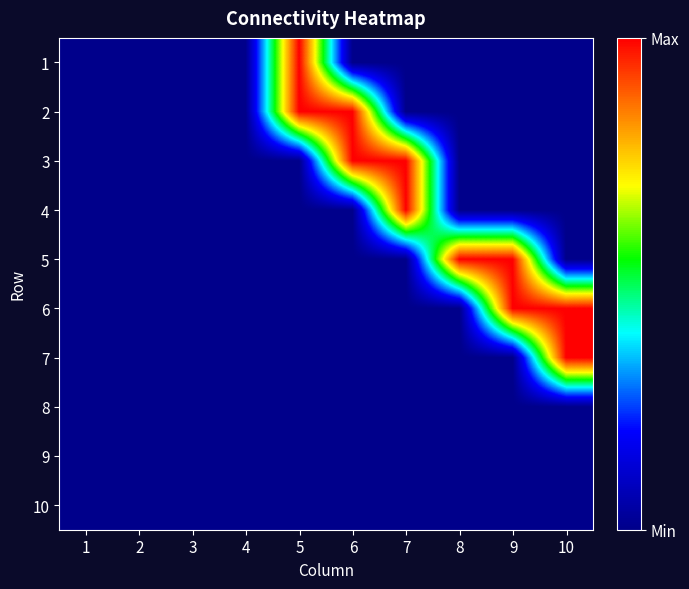

At which category does the chart reach its peak across all series?

5